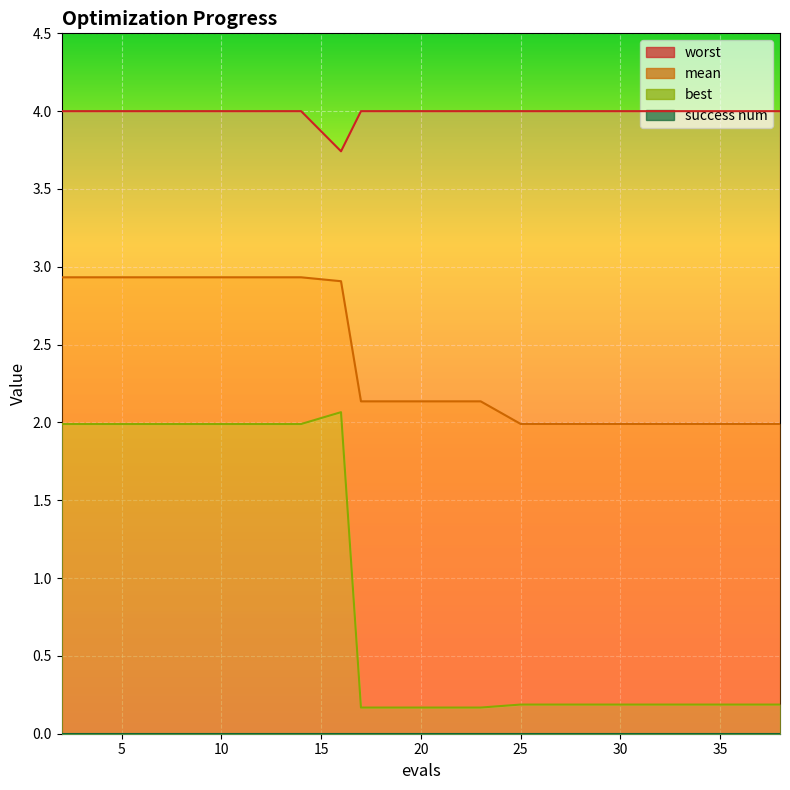

In best, how many points are higher than both neighbors (excluding endpoints)?

1